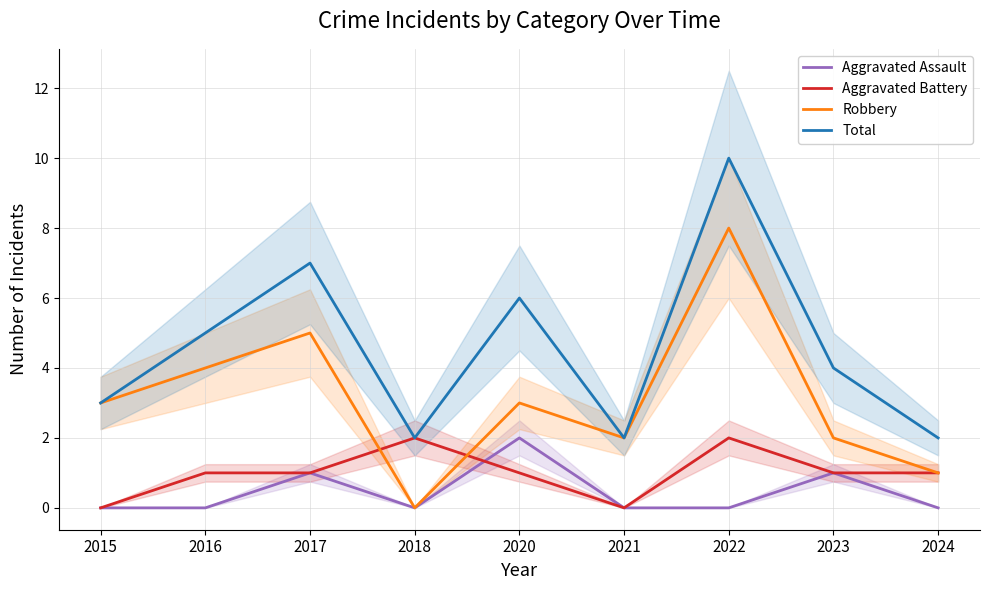

What is the maximum value shown in the chart?

10